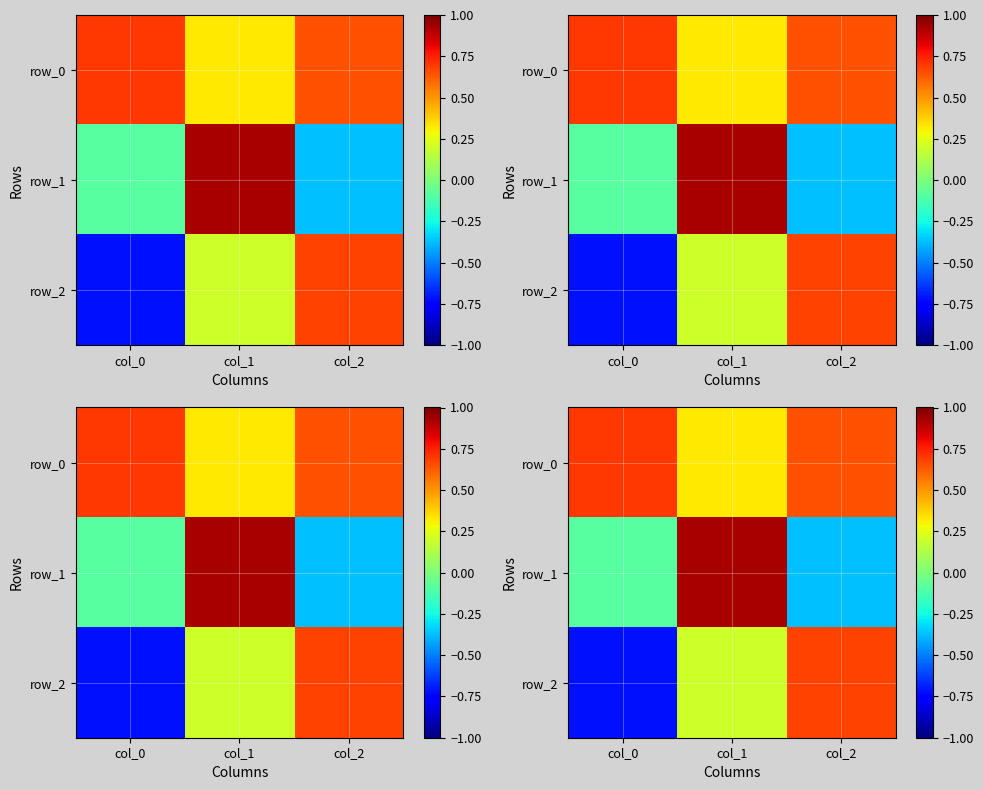

How many data points in row_1 are above 0?

1